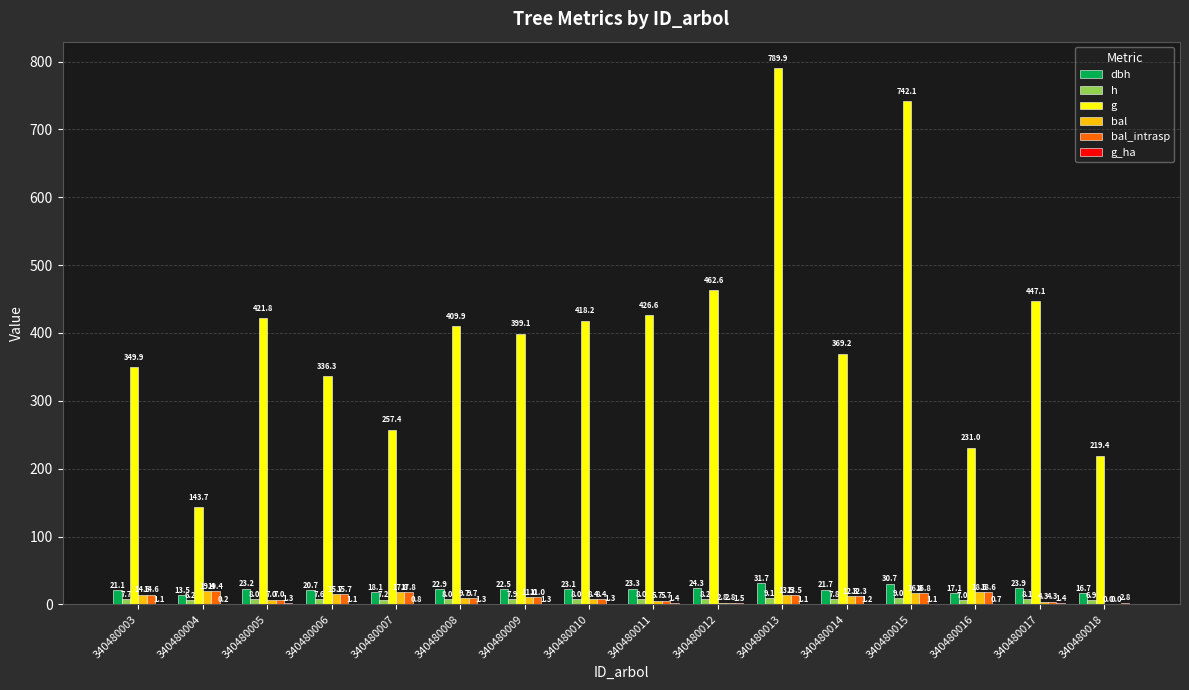

What is the average value of the h series?

7.8